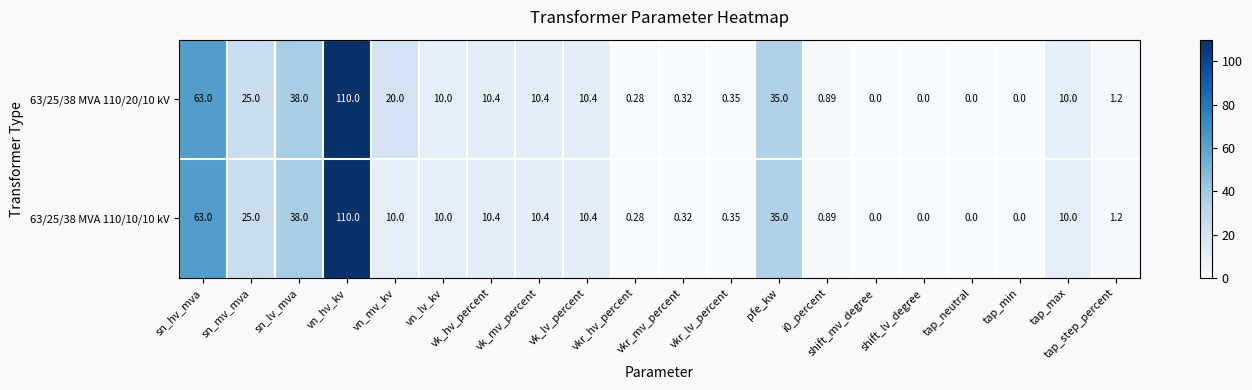

Which category has the highest value across all series?

vn_hv_kv